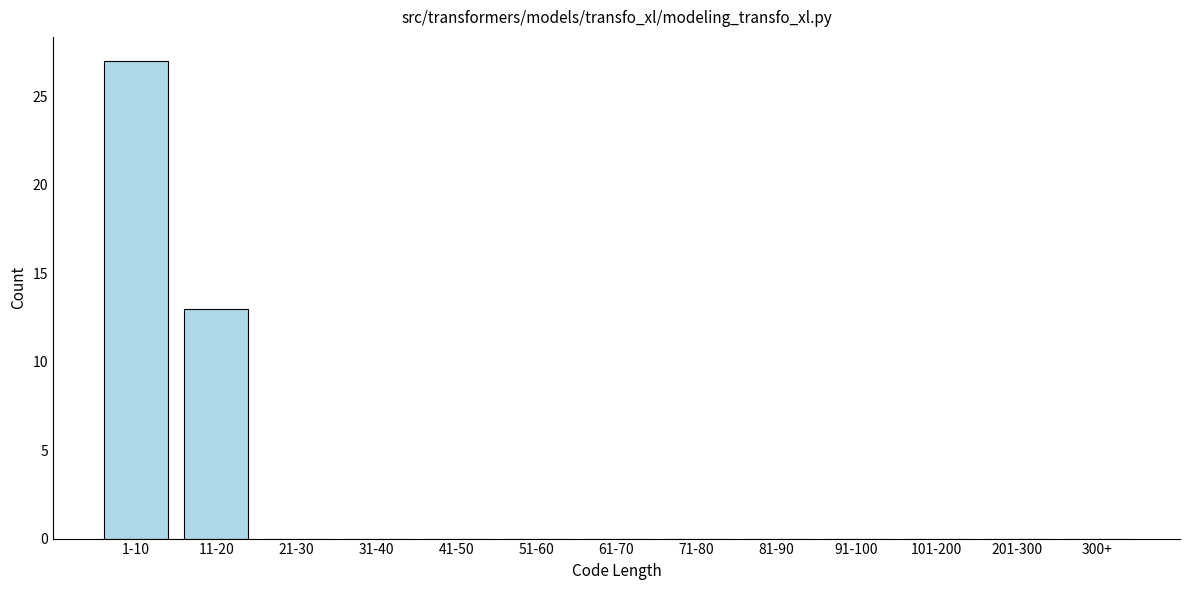

Reading left to right, list all the values displayed in this chart.

1-10=27	11-20=13	21-30=0	31-40=0	41-50=0	51-60=0	61-70=0	71-80=0	81-90=0	91-100=0	101-200=0	201-300=0	300+=0